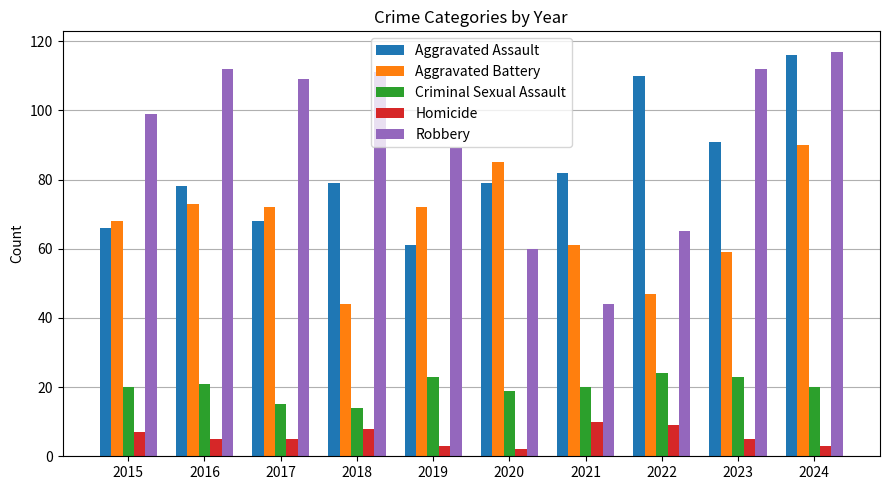

At 2022, list the series in order from largest to smallest.

Aggravated Assault, Robbery, Aggravated Battery, Criminal Sexual Assault, Homicide